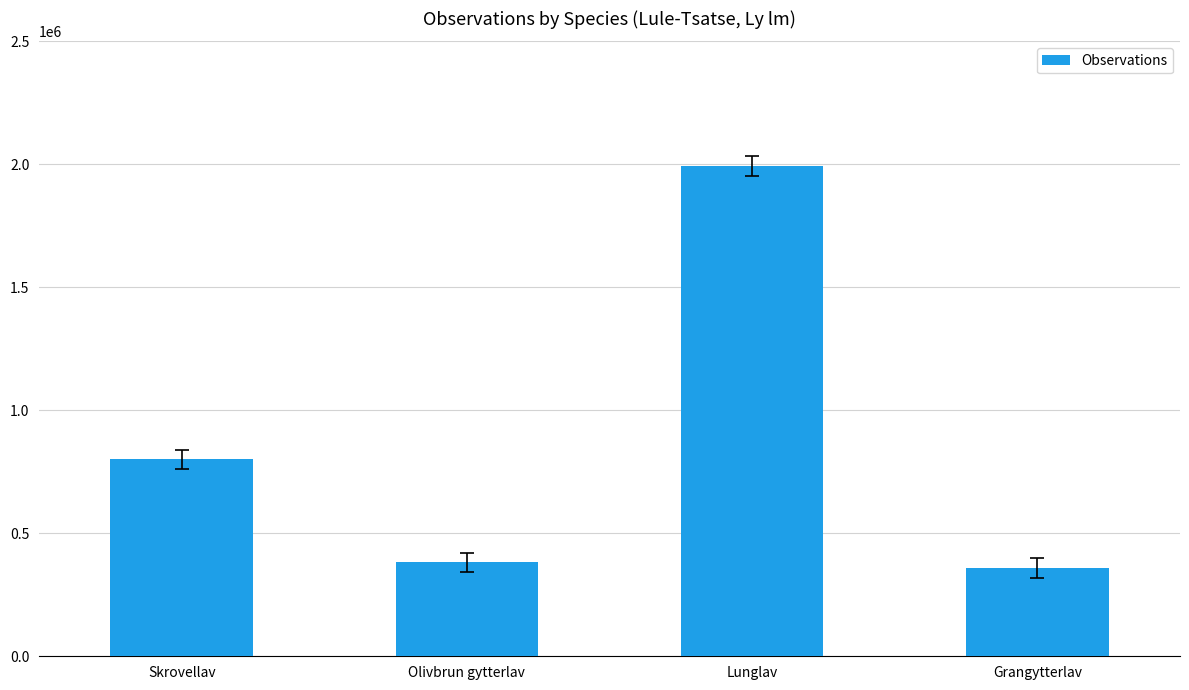

Which category has the highest value across all series?

Lunglav